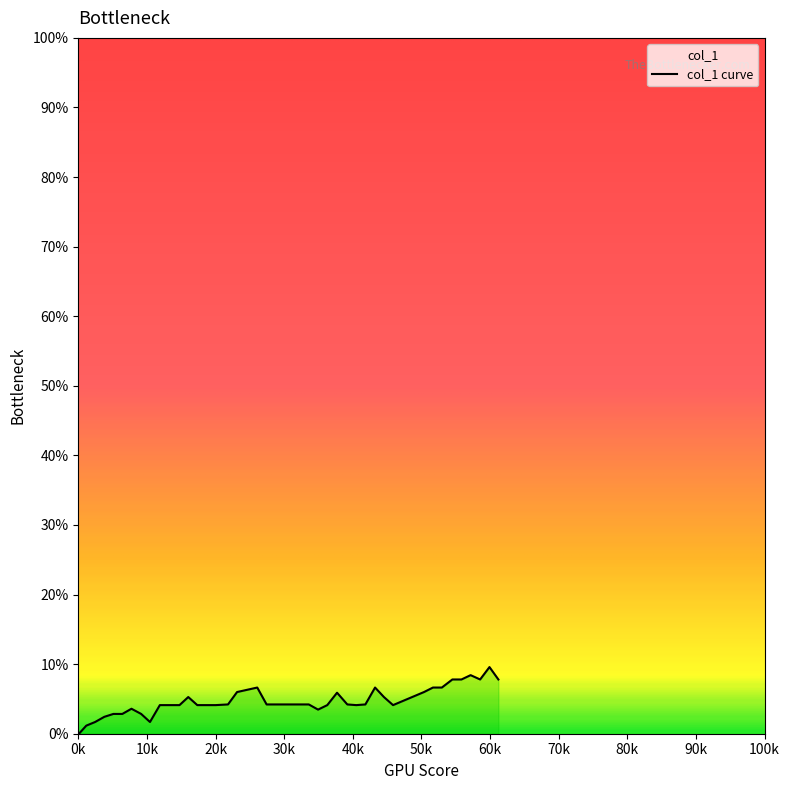

What is the maximum value shown in the chart?

0.1